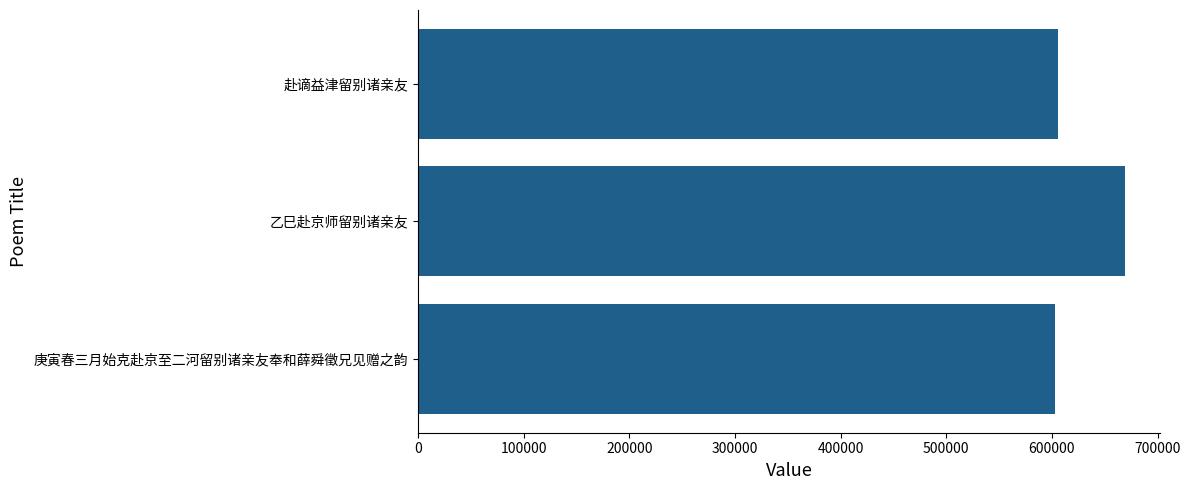

What is the difference between the maximum and minimum values?

65952